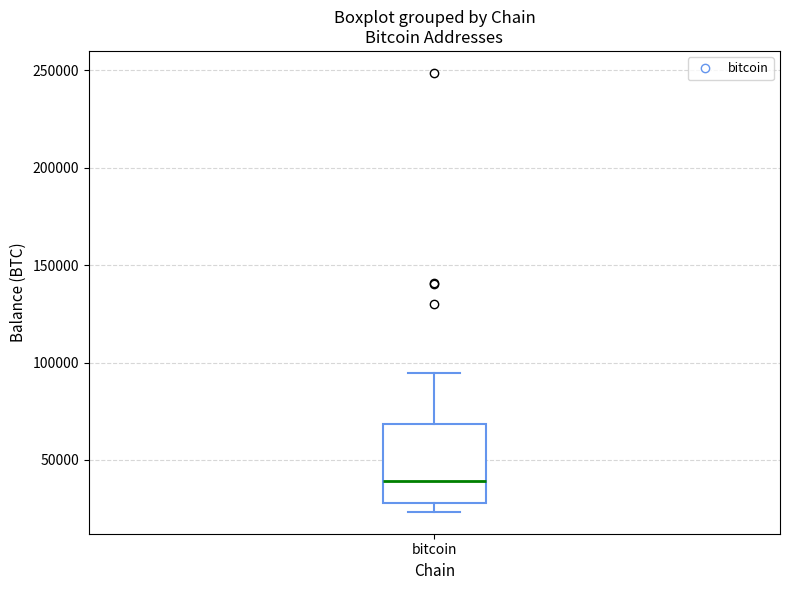

Read this box plot against the y-axis: the position of the median line, the range covered by the box, and the ends of both whiskers. The values are not printed on the chart, so give them approximately, as read against the axis.

median 40000, box 30000 to 70000, whiskers 25000 to 95000